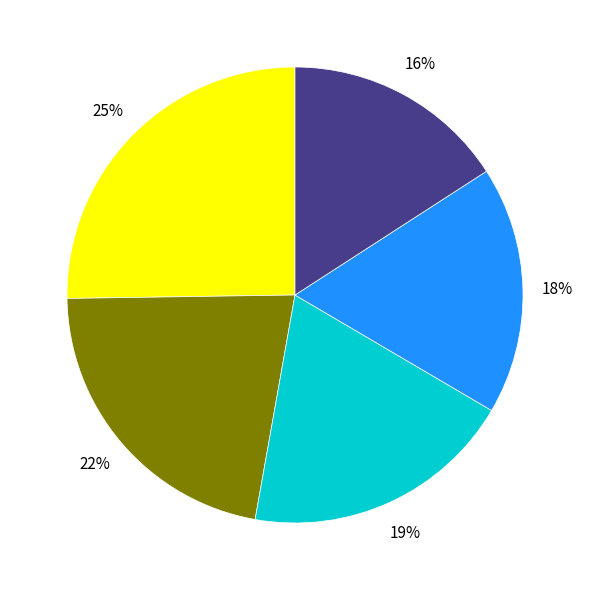

To the nearest percent, what is the difference between the largest and smallest slice percentages?

9%